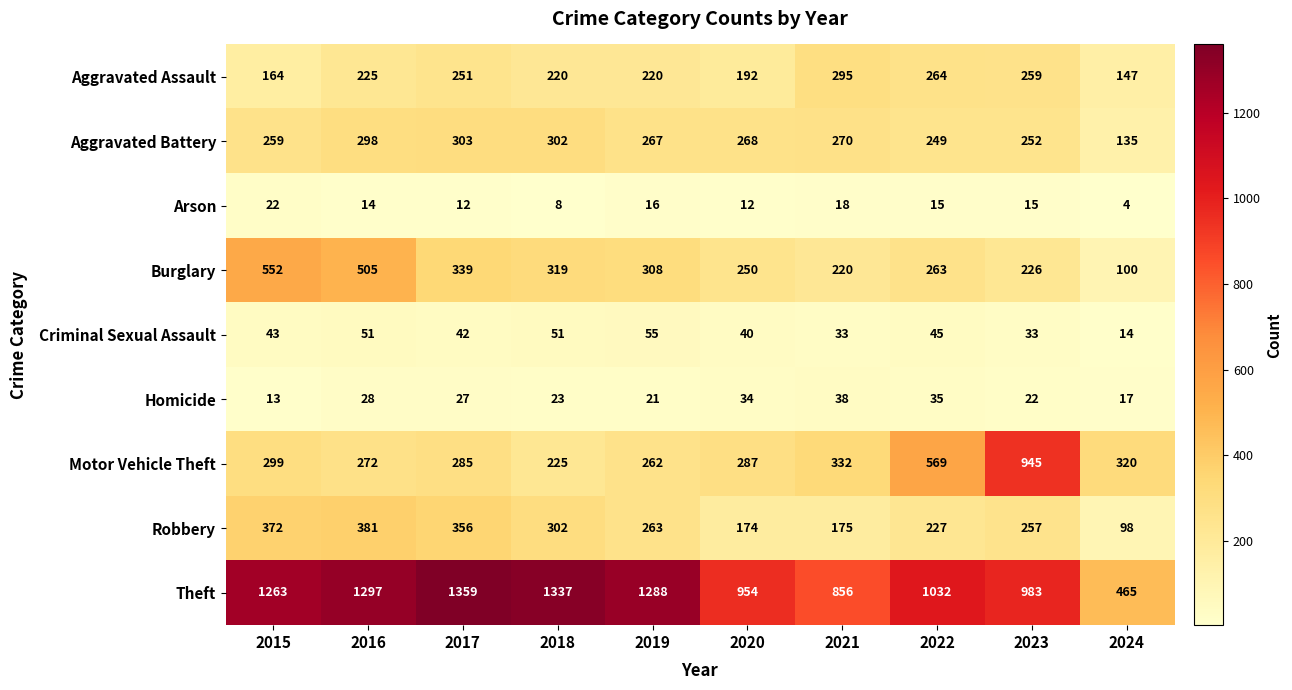

Which series has the largest total across all categories?

Theft